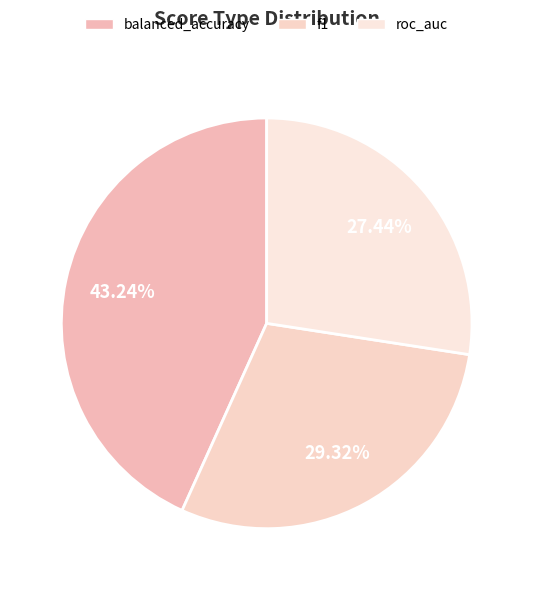

To the nearest percent, what percentage of the pie is balanced_accuracy?

43%